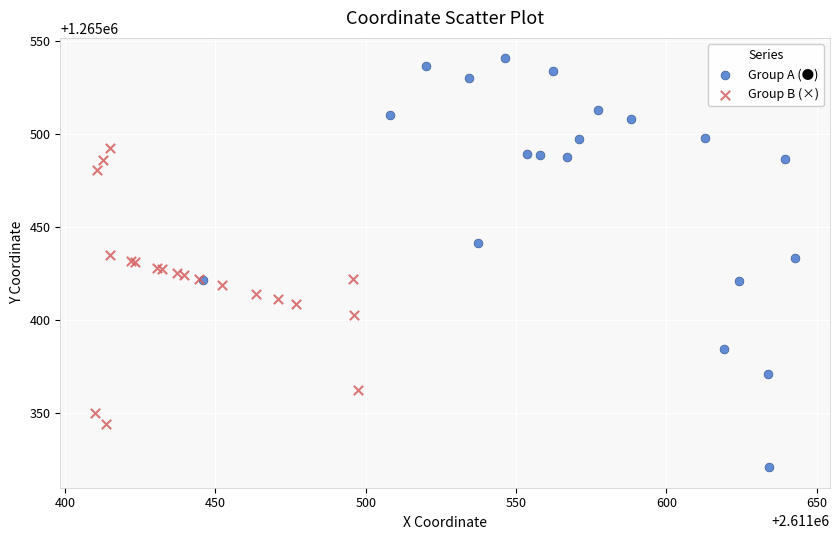

Which series reaches the maximum Y coordinate?

Group A (●)